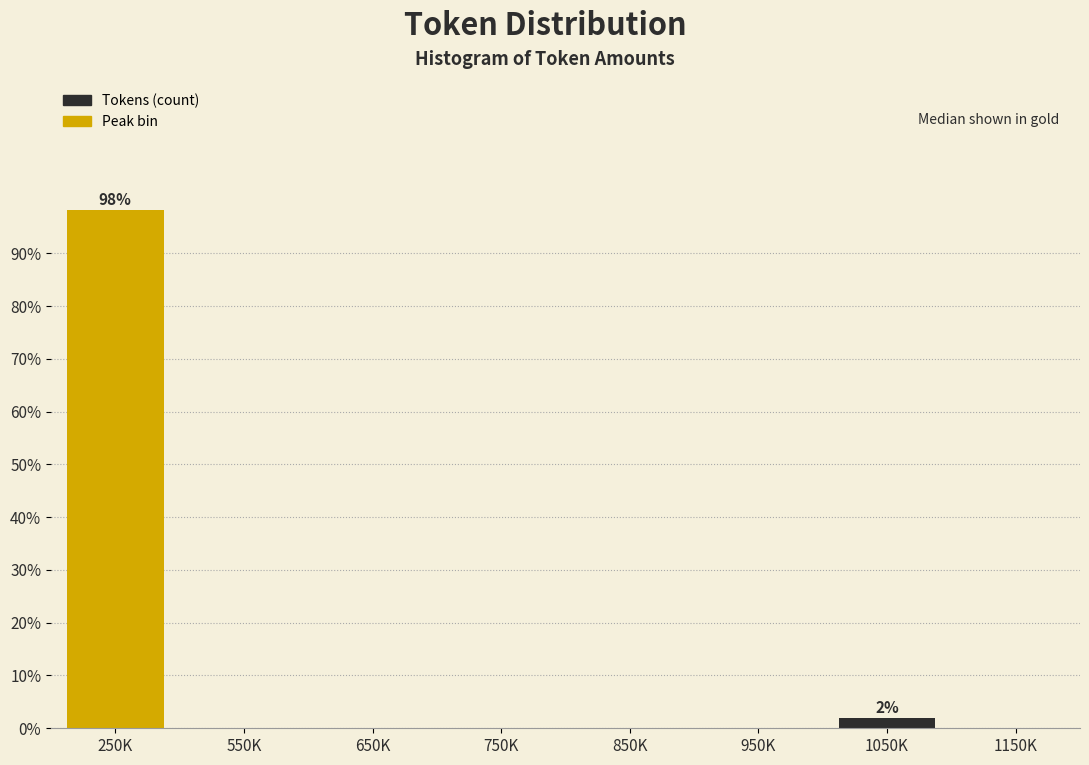

Reading right to left, transcribe all the data shown in this chart.

1150K=0.0	1050K=1.9	950K=0.0	850K=0.0	750K=0.0	650K=0.0	550K=0.0	250K=98.1